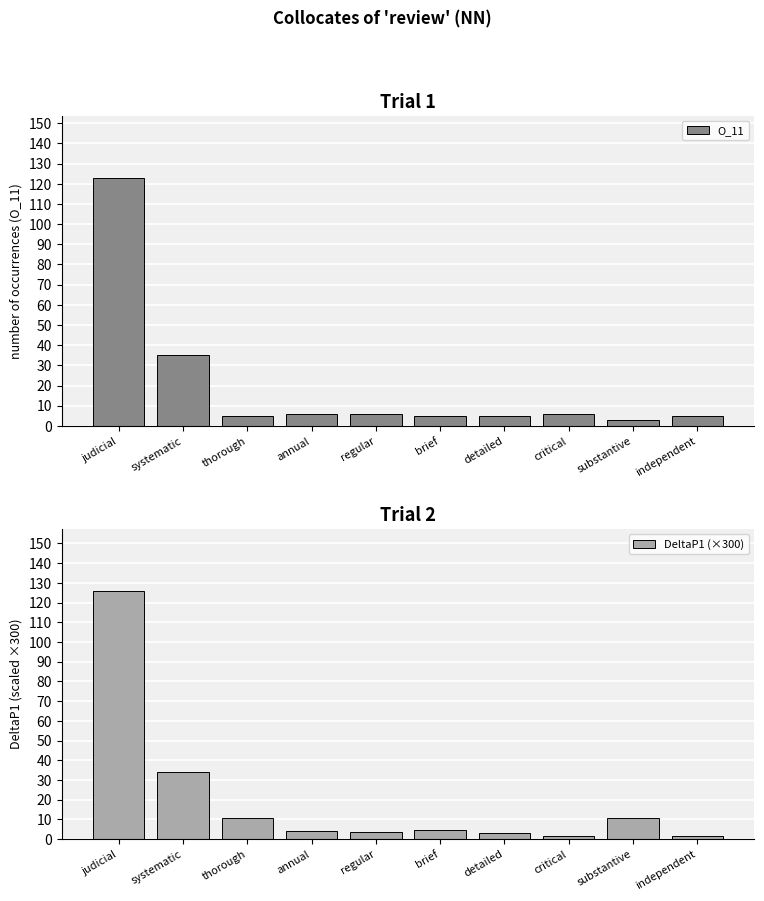

Where does the DeltaP1 (×300) series first go above 4?

judicial